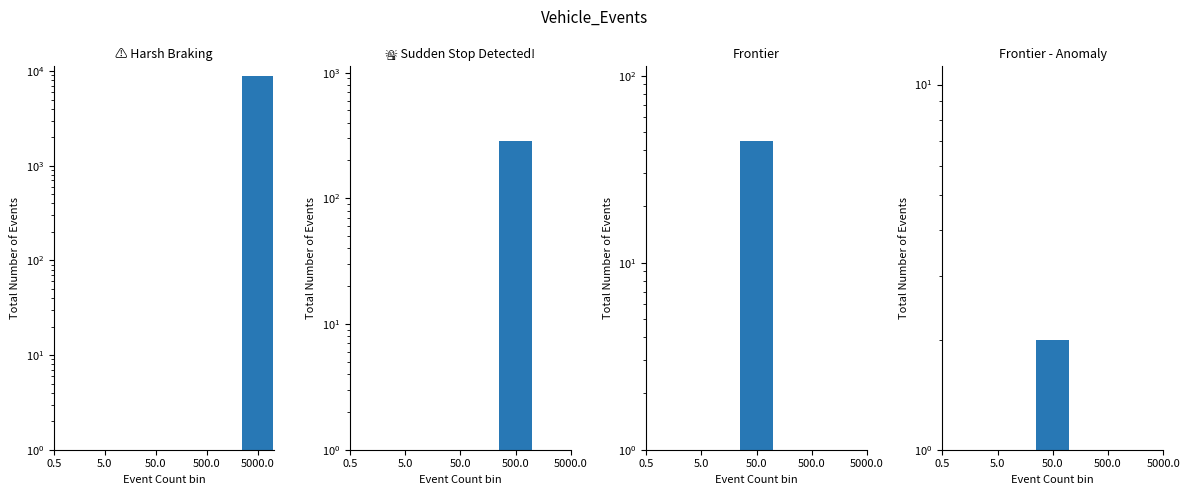

Is the value of ⚠️ Harsh Braking at 5000.0 greater than the value of Frontier - Anomaly at 5000.0?

No